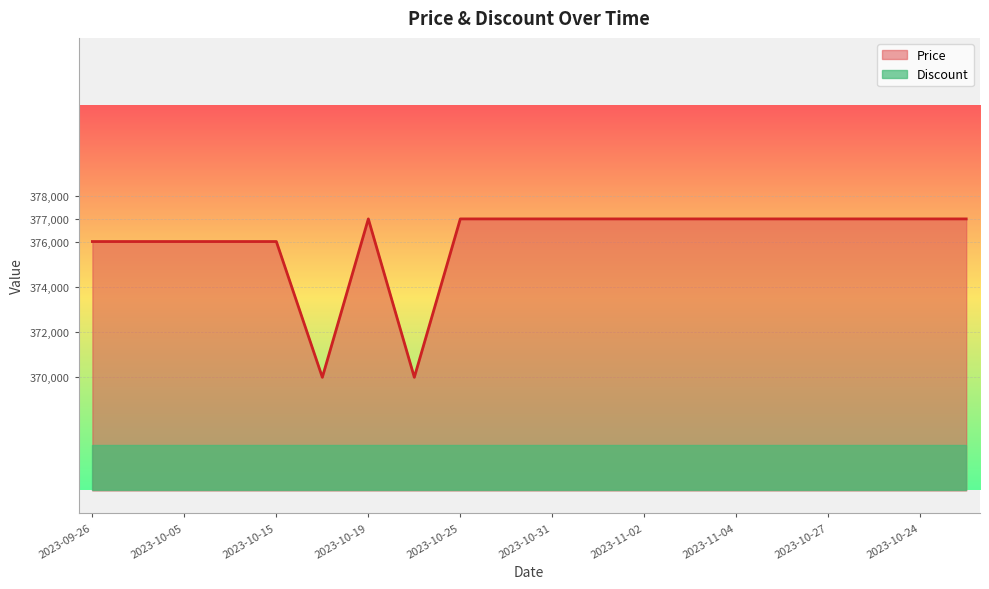

True or false: the data shows 612051 at 2023-11-01.

False